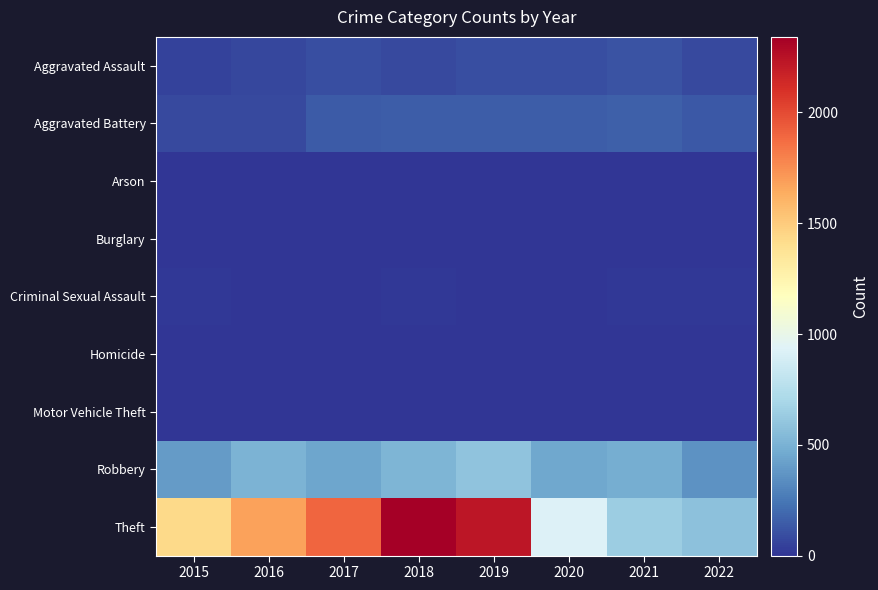

How many distinct data groups are displayed?

9